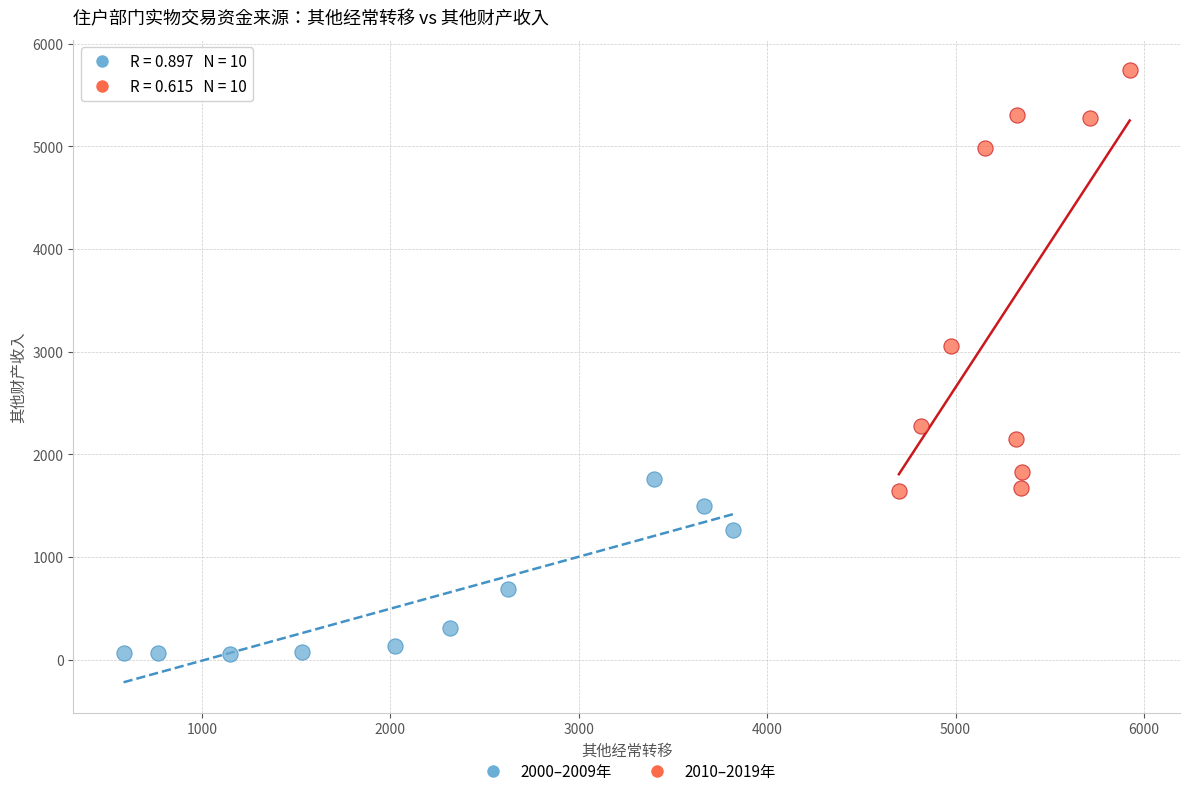

Which series contains the lowest Y value?

2000–2009年